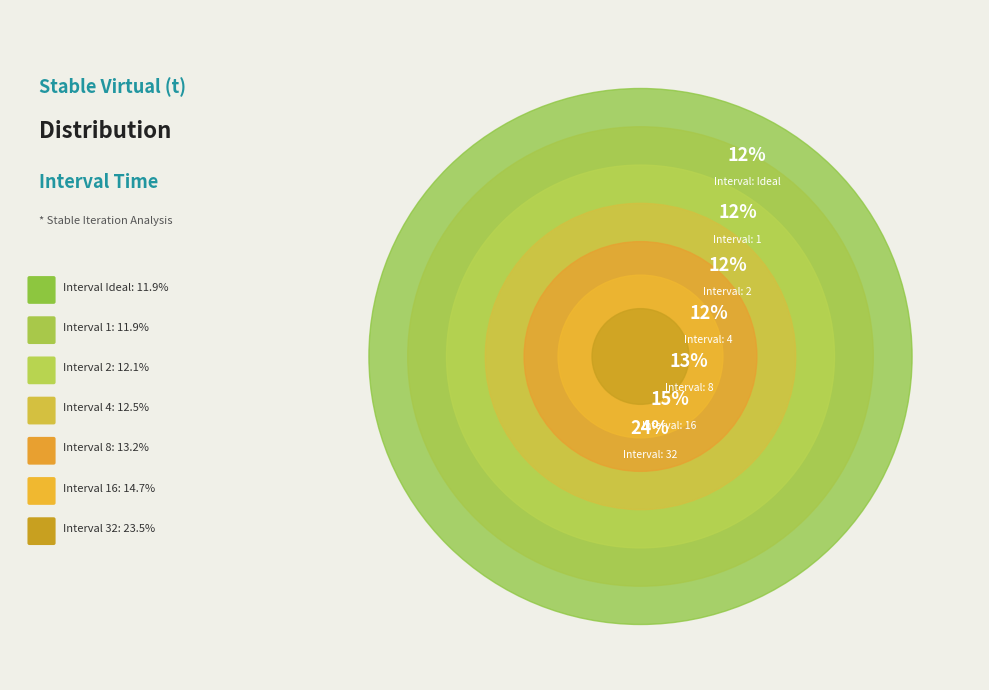

True or false: 16 accounts for 9% of the total.

False